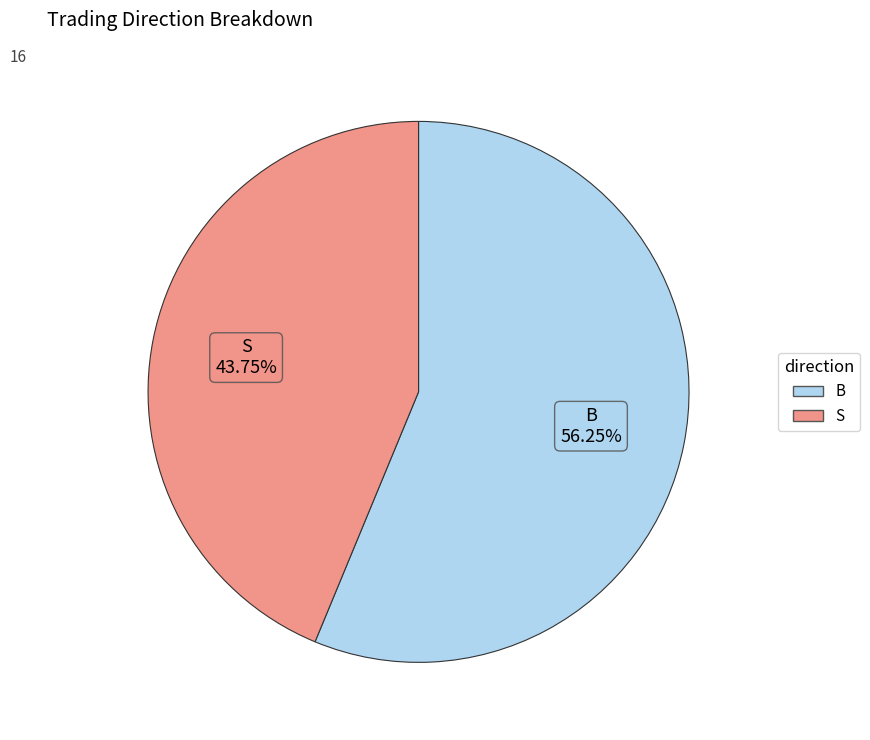

What is the smallest slice in the pie chart?

S